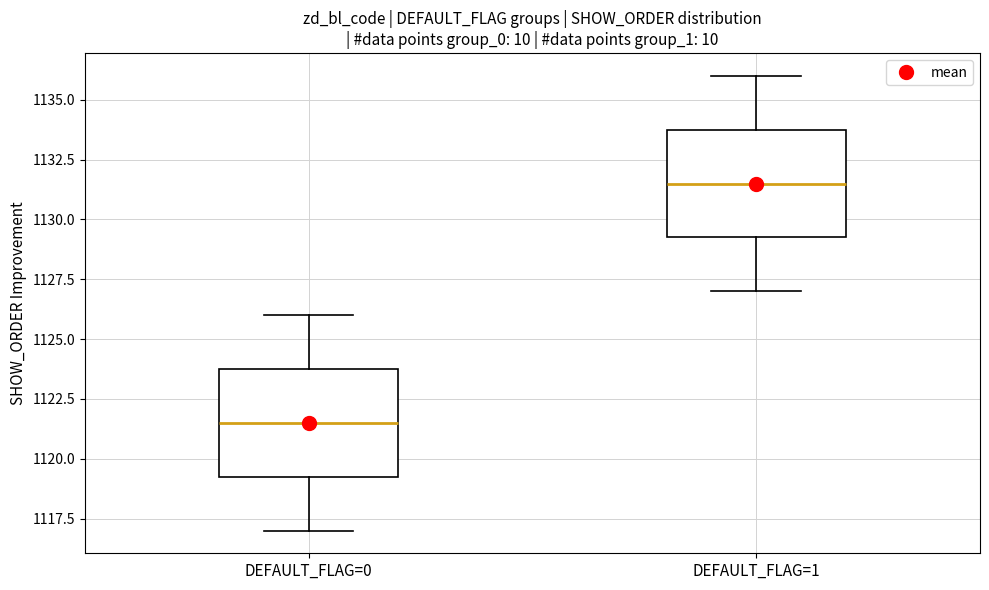

Reading left to right, transcribe this box plot: for each box, give where its median line is, the range the box spans, and where its two whiskers end, as read against the y-axis. The values are not printed on the chart, so give them approximately, as read against the axis.

DEFAULT_FLAG=0: median 1121.5, box 1119.5 to 1124.0, whiskers 1117.0 to 1126.0
DEFAULT_FLAG=1: median 1131.5, box 1129.5 to 1134.0, whiskers 1127.0 to 1136.0